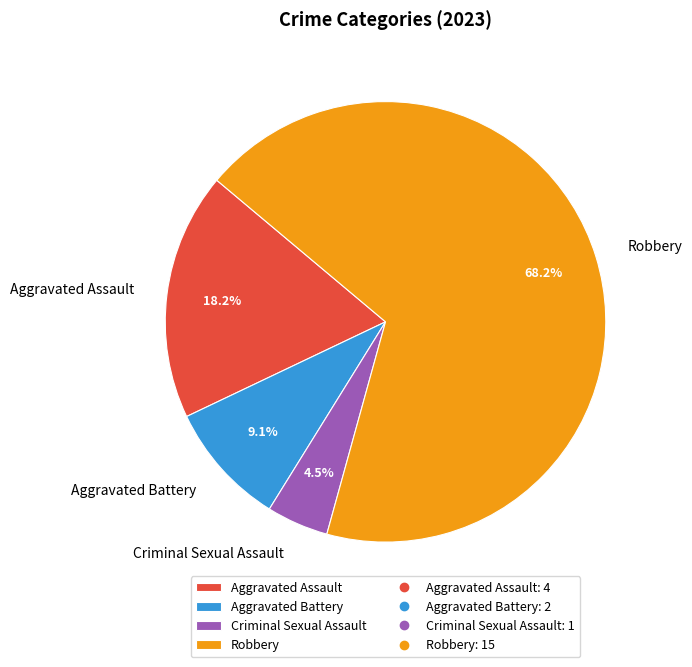

Combined, what portion of the pie is Criminal Sexual Assault and Aggravated Battery?

13.6%